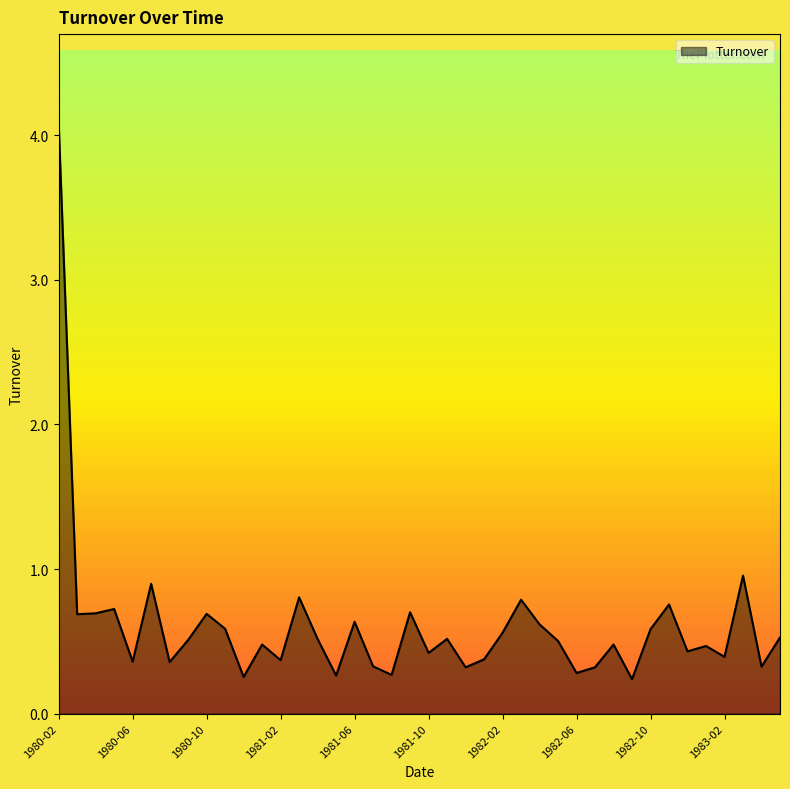

What is the average value?

0.6